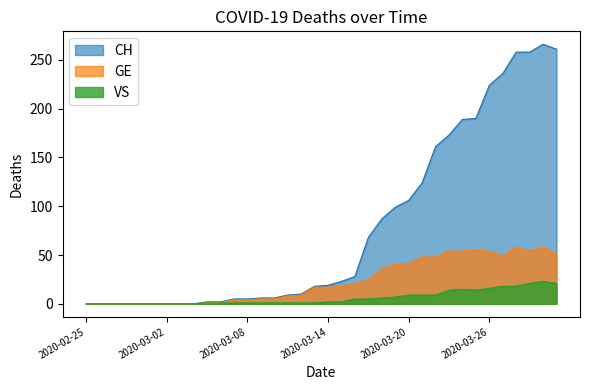

Between 2020-03-23 and 2020-03-29, which series saw the biggest shift?

CH